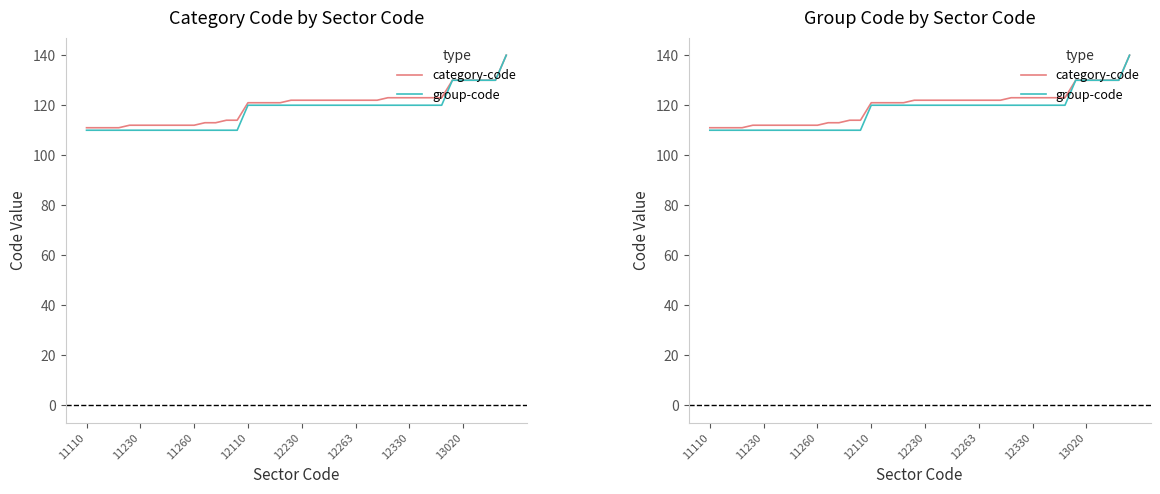

True or false: group-code and category-code intersect in this chart.

False